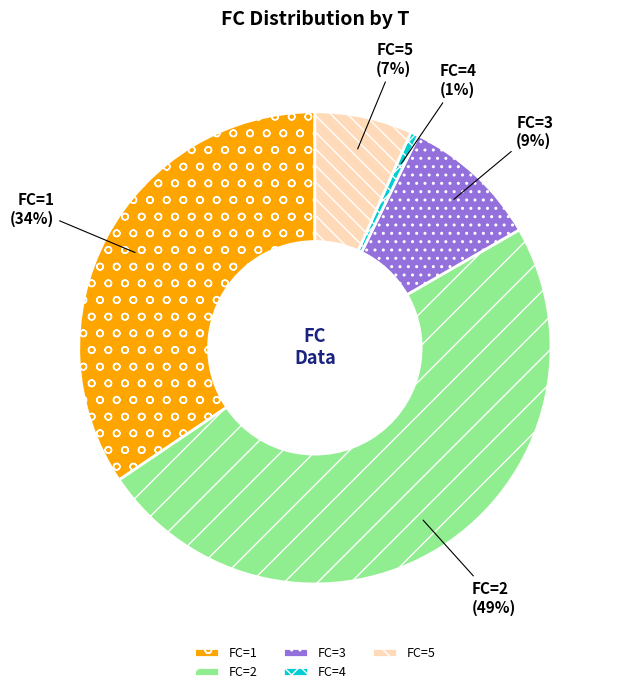

Is the sum of FC=2 and FC=3 greater than half?

Yes